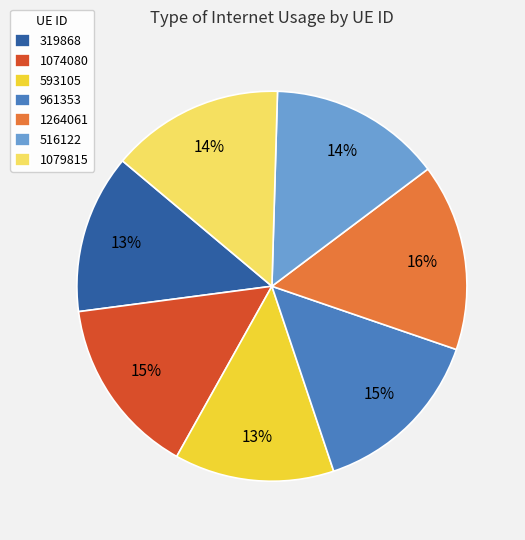

True or false: 319868 accounts for 28% of the total.

False